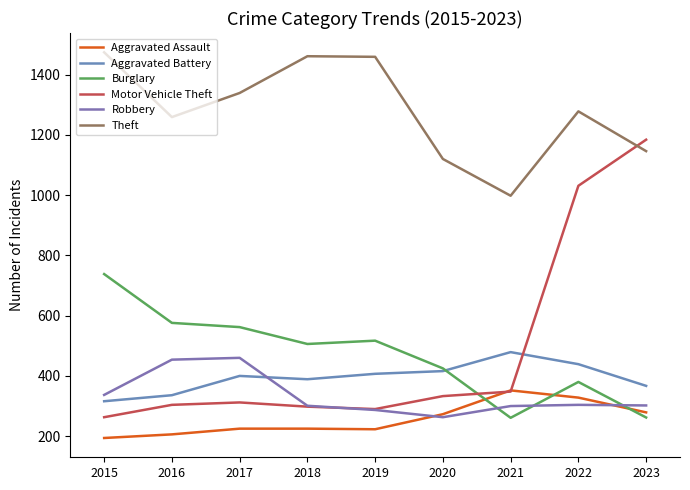

Does the chart have visible grid lines?

No